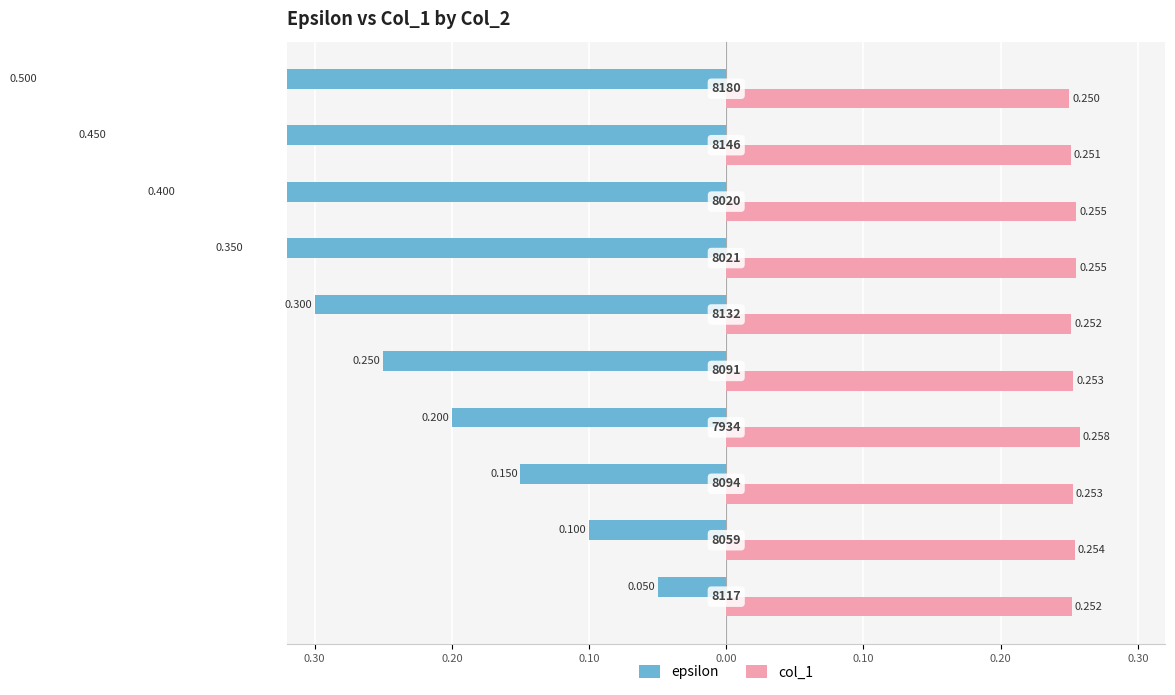

Count the number of categories in the chart.

10